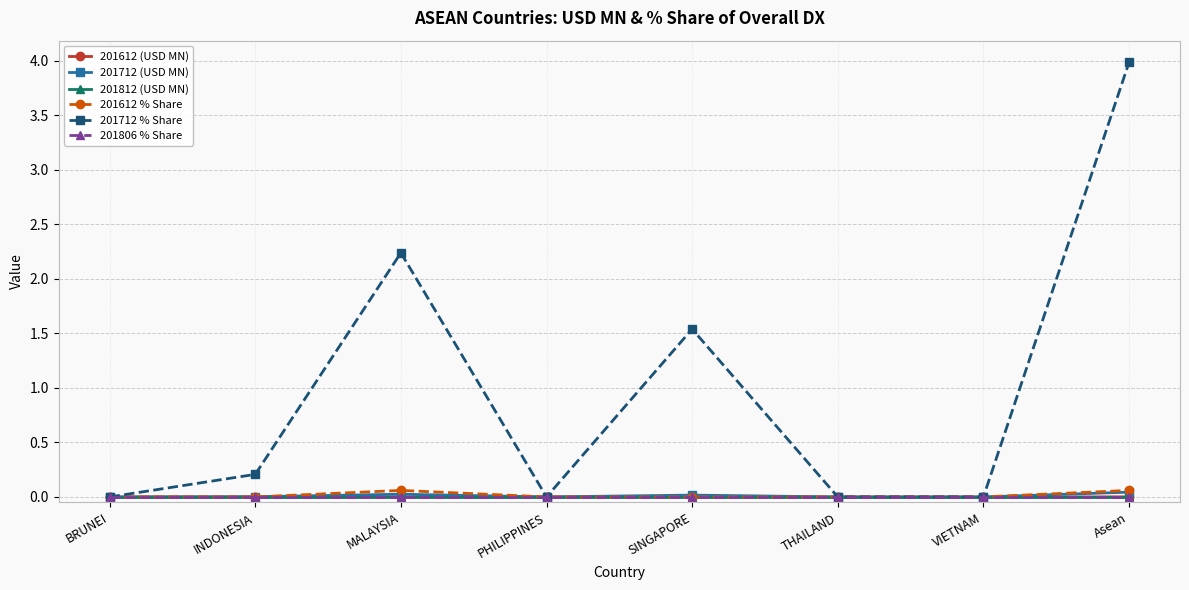

True or false: 201712 (USD MN) and 201712 % Share intersect in this chart.

False